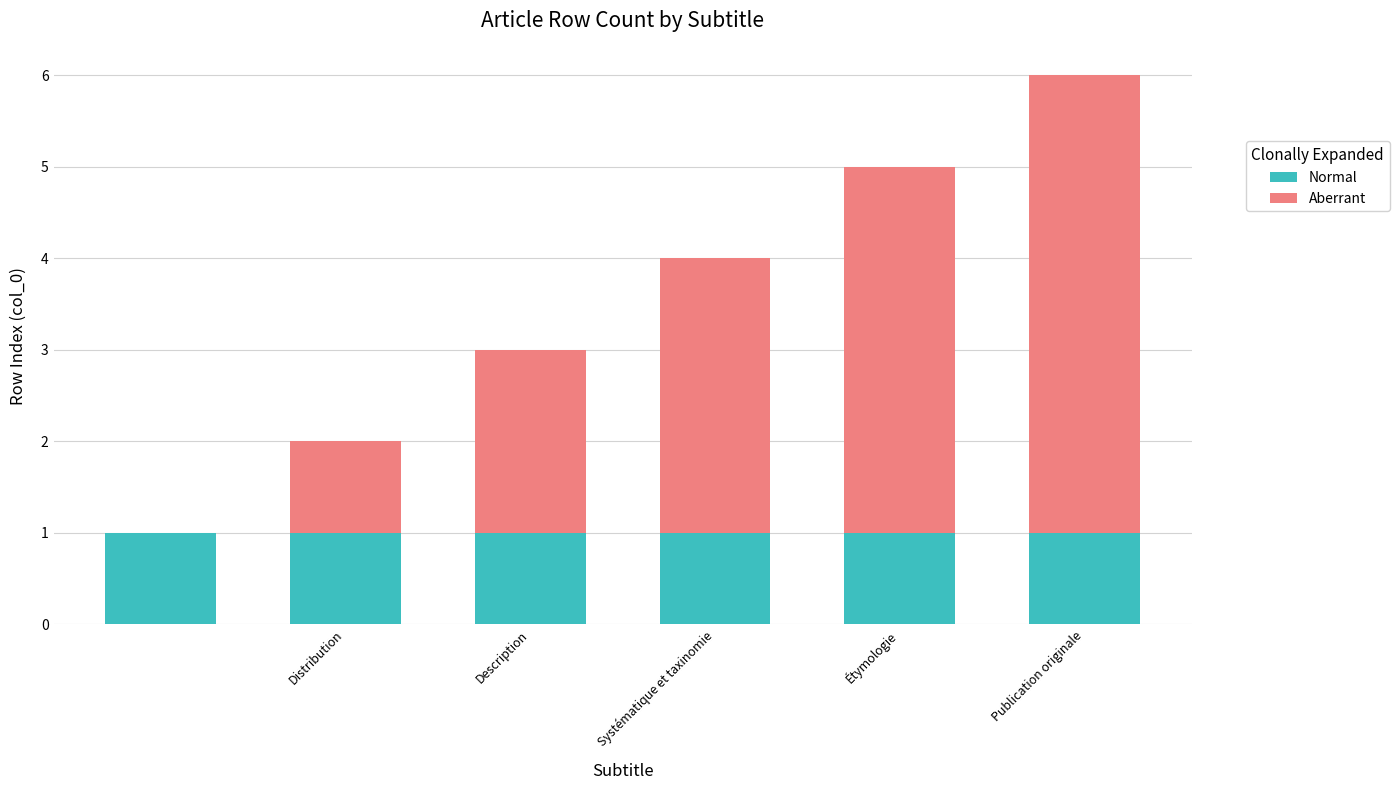

How many distinct data groups are displayed?

2